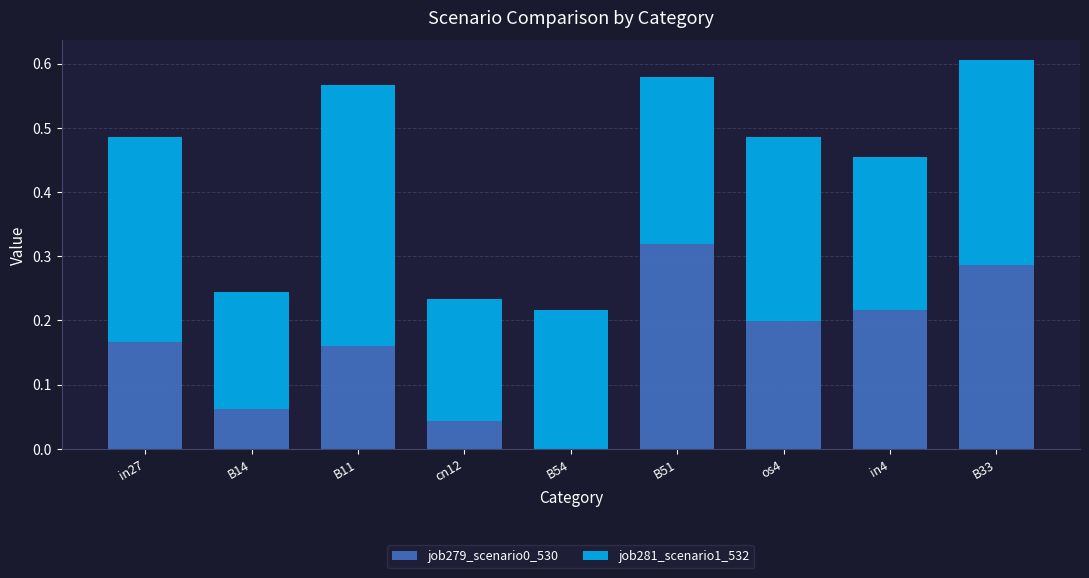

What is the total value across all series at os4?

0.5